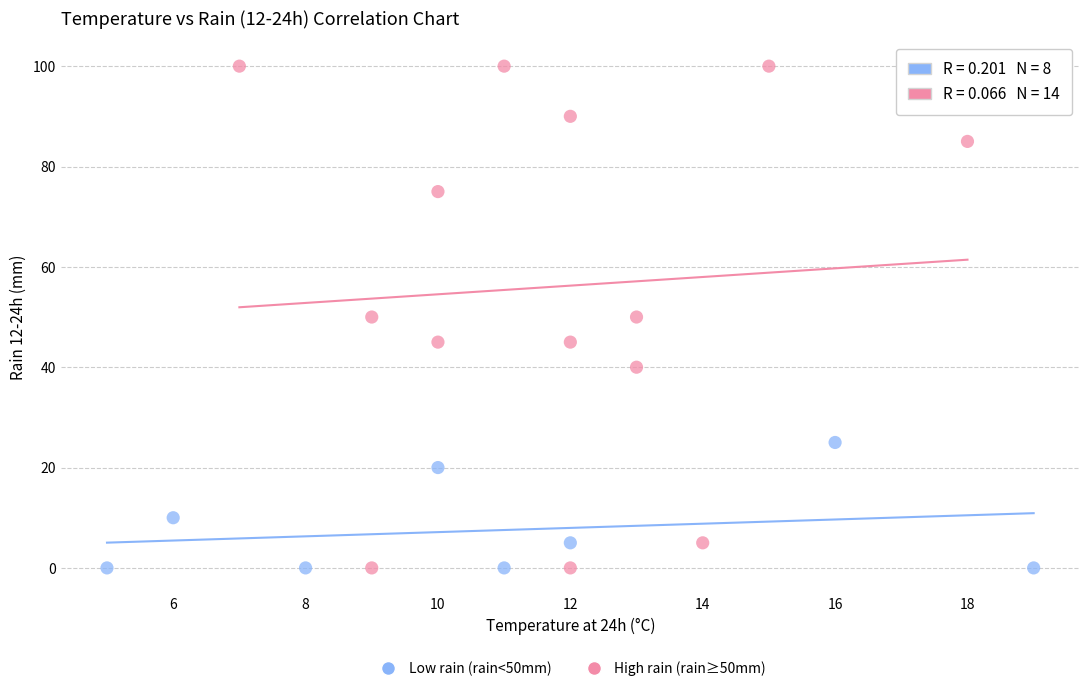

Which series contains the highest Y value?

High rain (rain≥50mm)